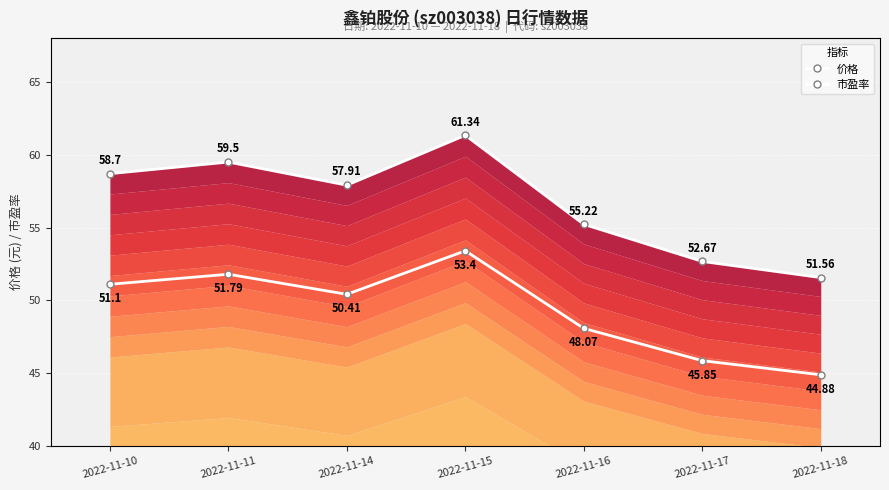

What are all the series names shown in the legend?

价格, 市盈率